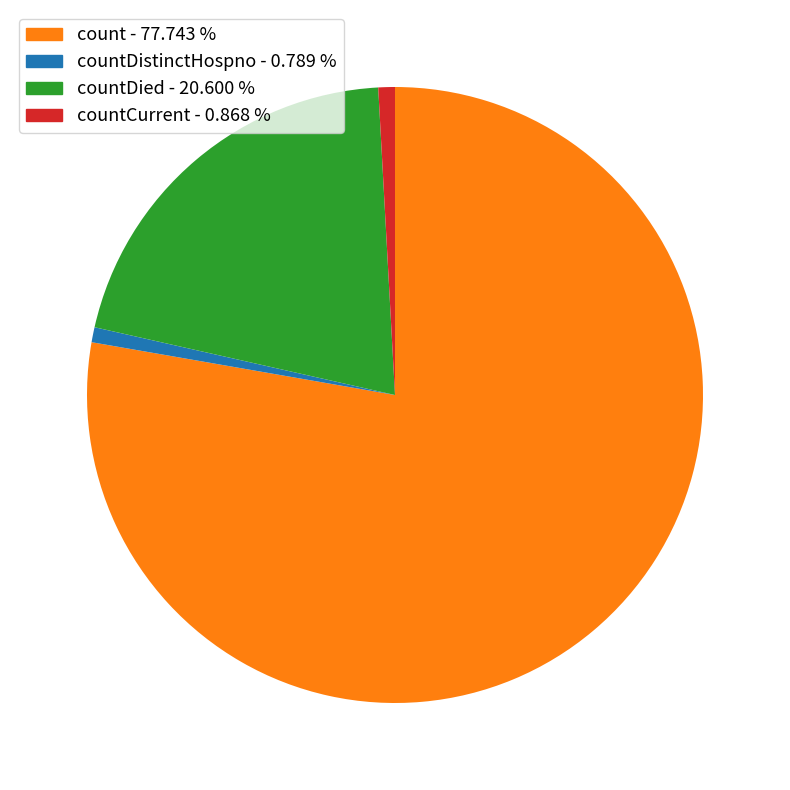

Does any single category account for the majority?

Yes